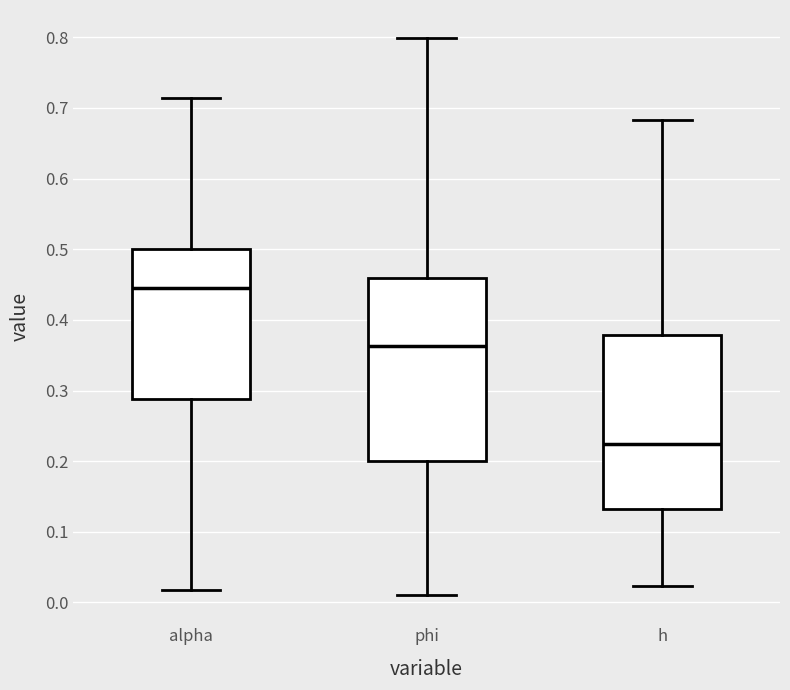

Which box is the tallest, from its lower edge to its upper edge?

phi